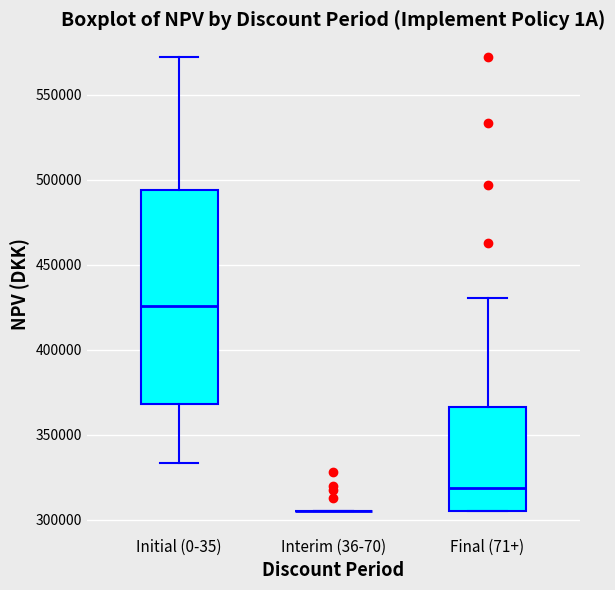

Which box is the tallest, from its lower edge to its upper edge?

Initial (0-35)